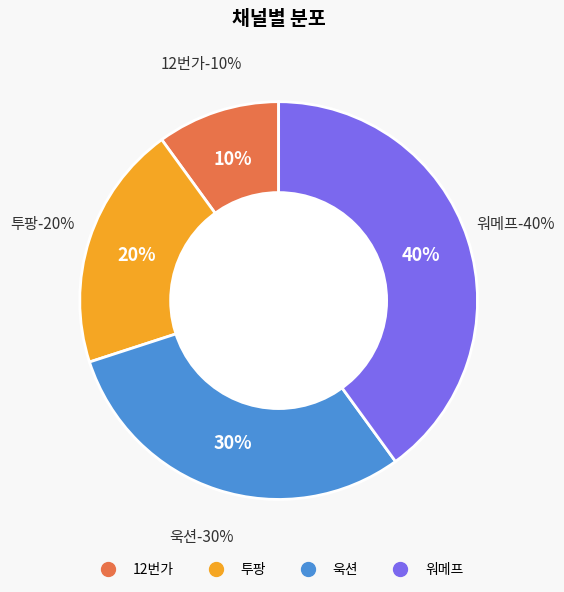

Which slice is the smallest?

12번가